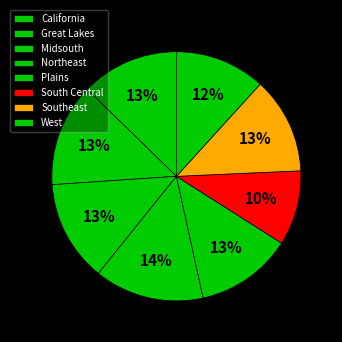

To the nearest percent, what is the average slice percentage?

12%